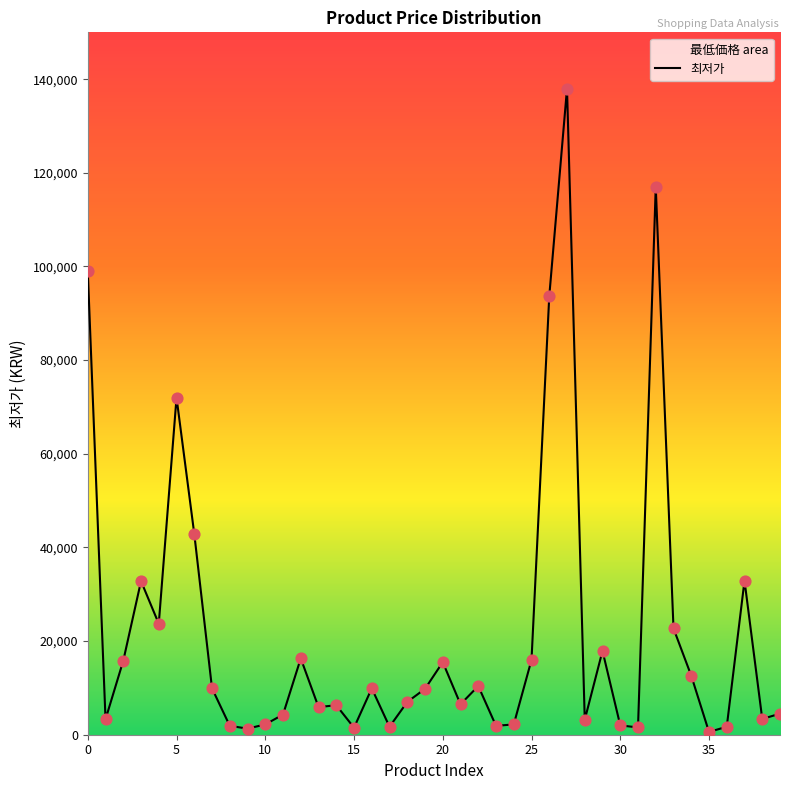

Which has a higher value, 25 or 33?

33